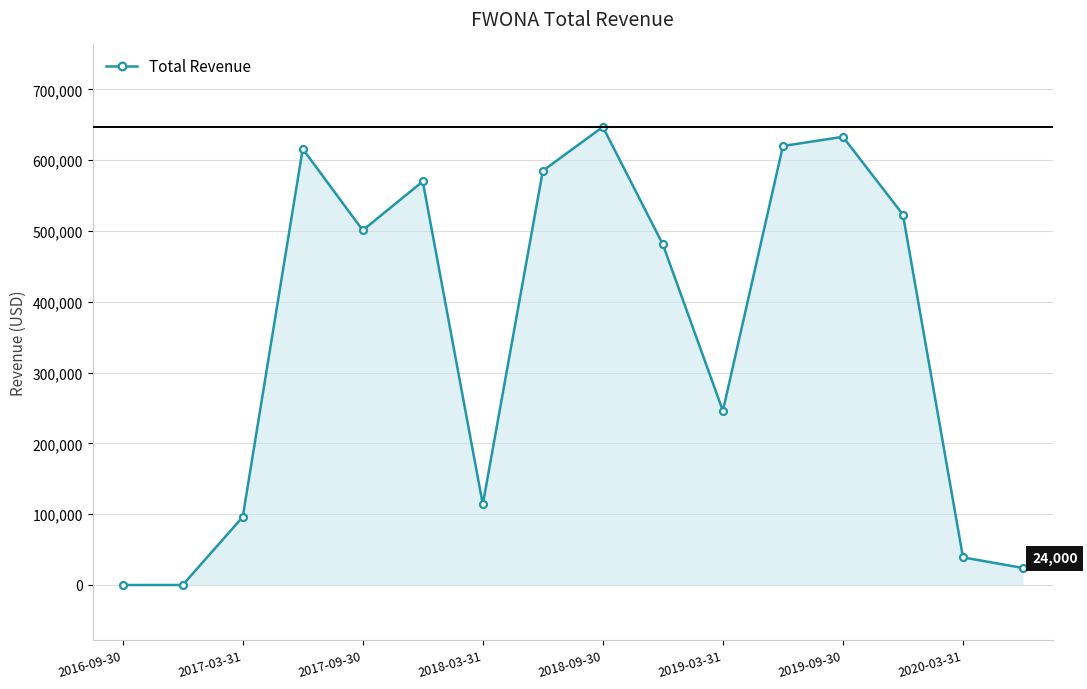

What is the sum of all values?

5695000